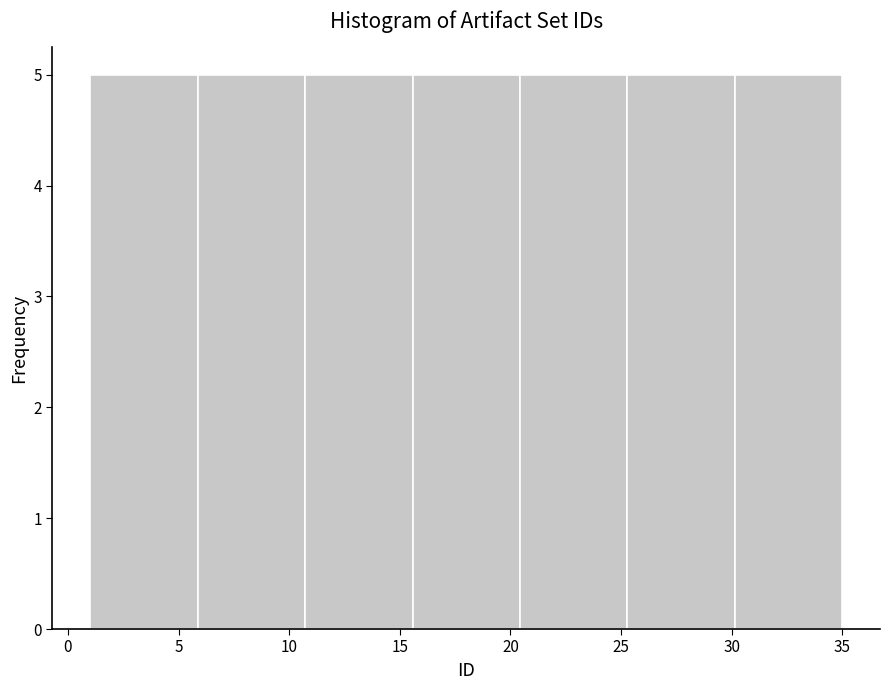

What is the height of the bar covering 6.0 to 10.5 on the x-axis? Neither the bar edges nor the heights are printed on the chart, so give them approximately, as read against the axes.

5